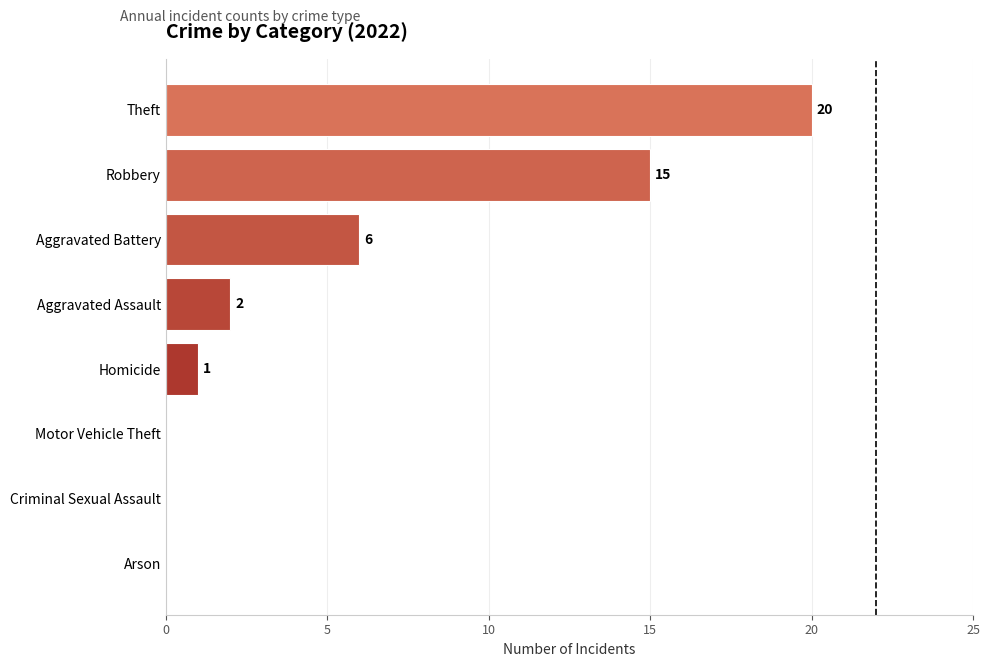

Where is the data nearest to the value 10?

Aggravated Battery